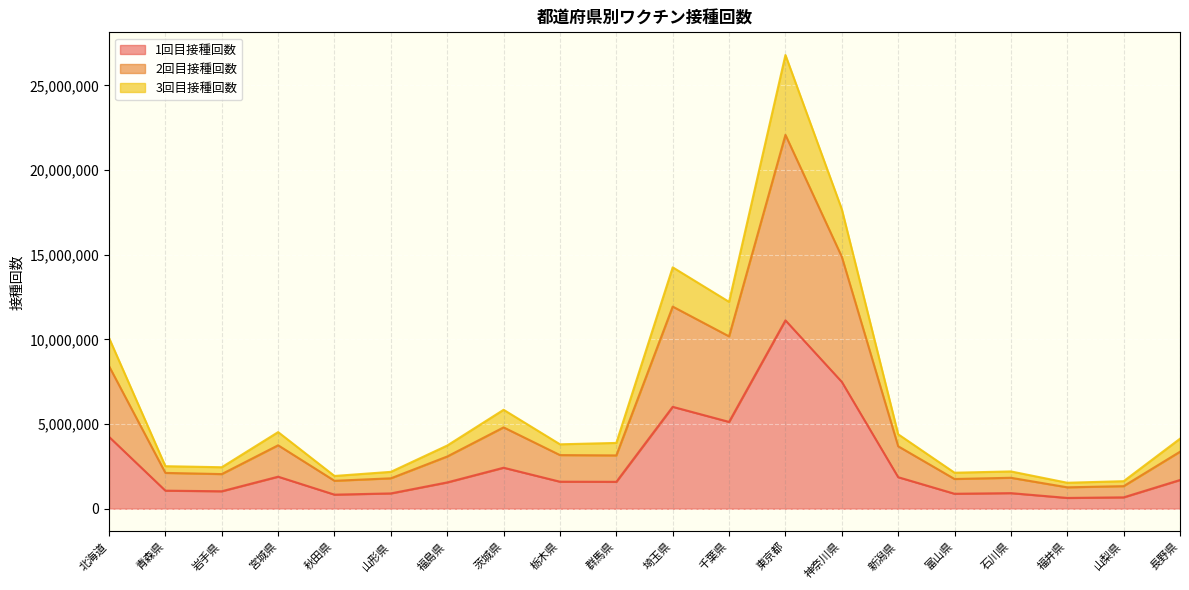

The 3回目接種回数 series shows 16854843 at 千葉県. True or false?

False